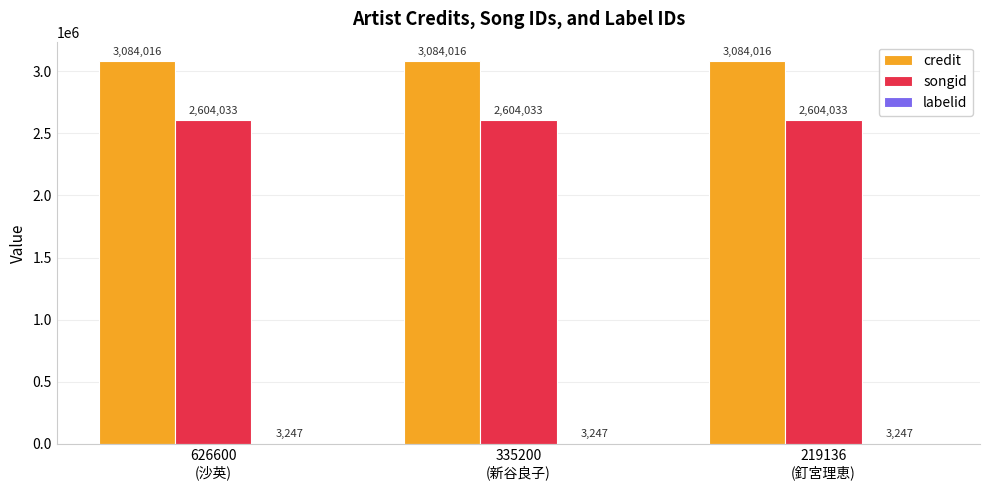

What is the maximum value for credit?

3084016